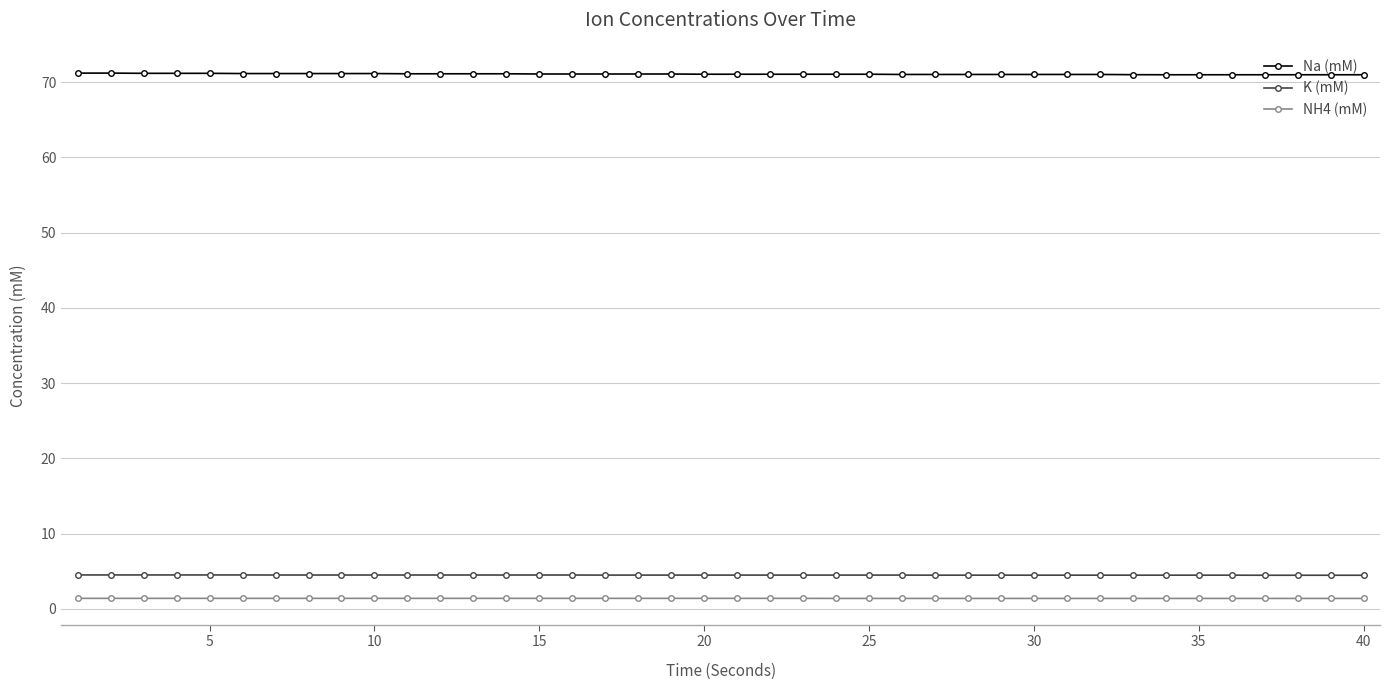

What is the sum of all Na (mM) values?

2842.7